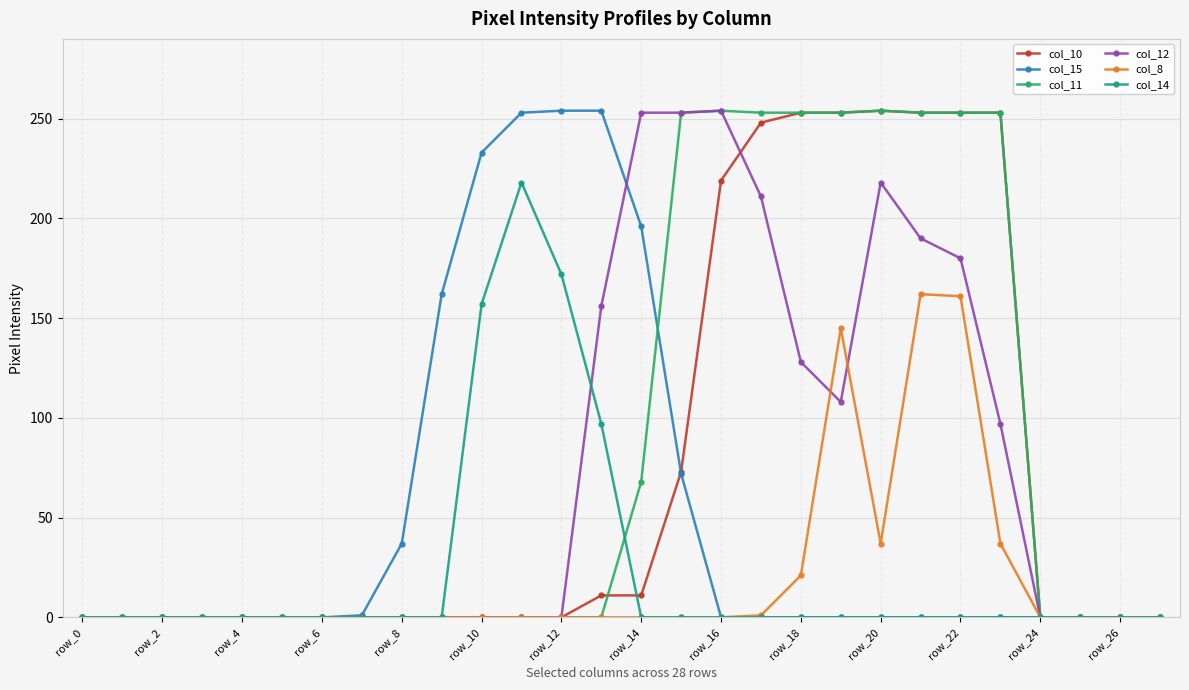

What is the difference between the maximum and second lowest values in the col_14 series?

218